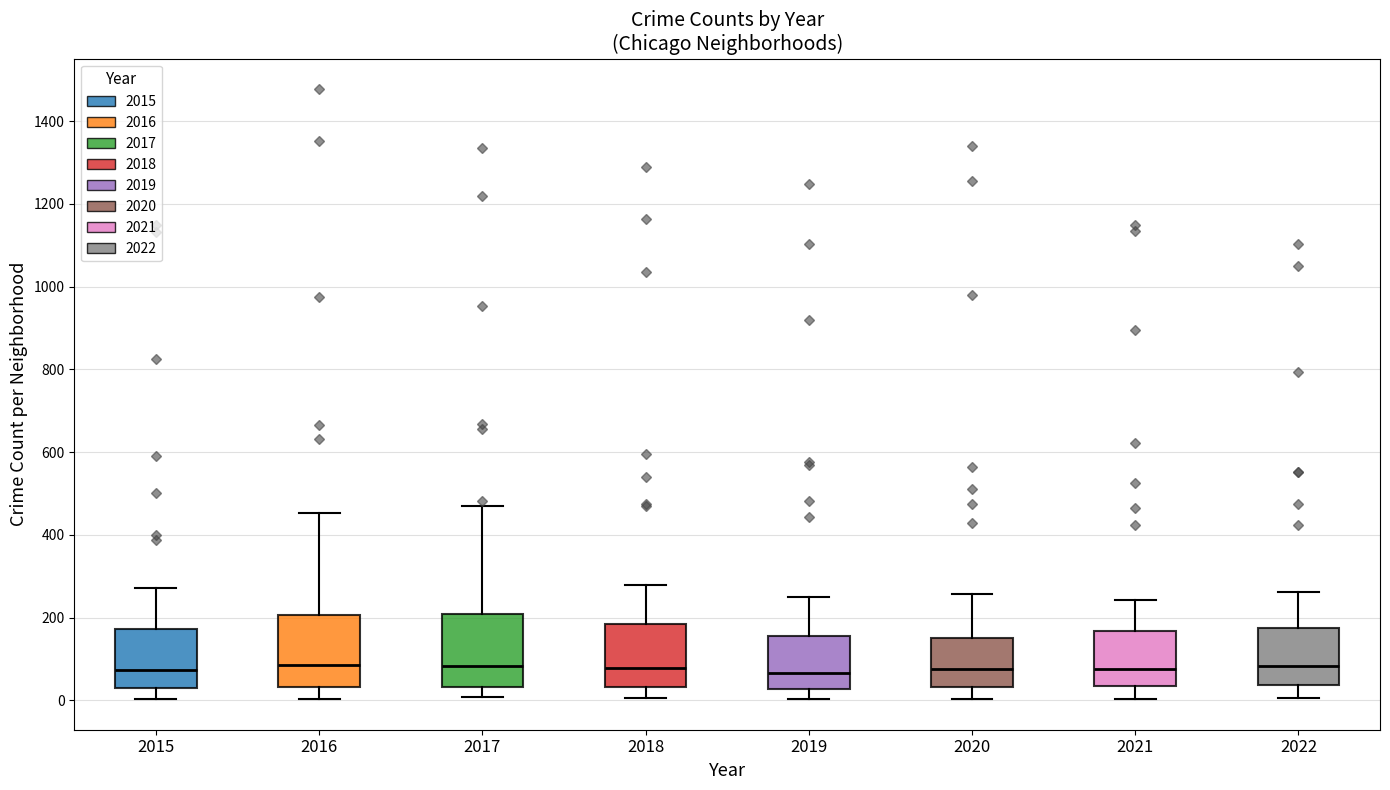

Reading left to right, transcribe this box plot: for each box, give where its median line is, the range the box spans, and where its two whiskers end, as read against the y-axis. The values are not printed on the chart, so give them approximately, as read against the axis.

2015: median 80, box 40 to 180, whiskers 0 to 280
2016: median 80, box 40 to 200, whiskers 0 to 460
2017: median 80, box 40 to 200, whiskers 0 to 460
2018: median 80, box 40 to 180, whiskers 0 to 280
2019: median 60, box 20 to 160, whiskers 0 to 260
2020: median 80, box 40 to 160, whiskers 0 to 260
2021: median 80, box 40 to 160, whiskers 0 to 240
2022: median 80, box 40 to 180, whiskers 0 to 260